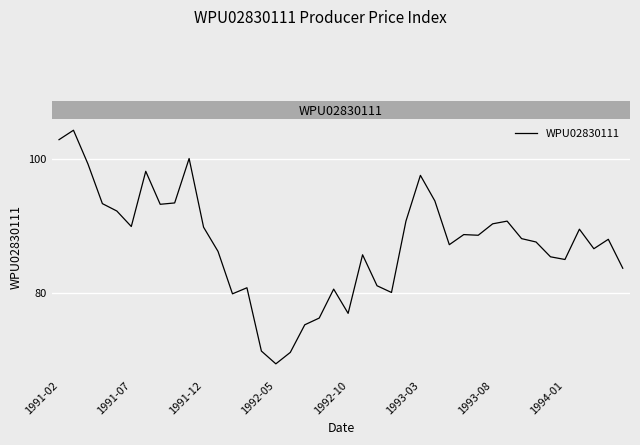

What is the minimum value shown in the chart?

69.5